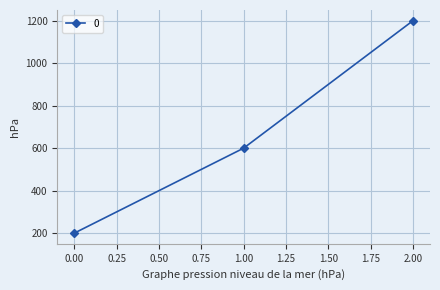

List the labels in order of value, smallest first.

0.00, 1.00, 2.00